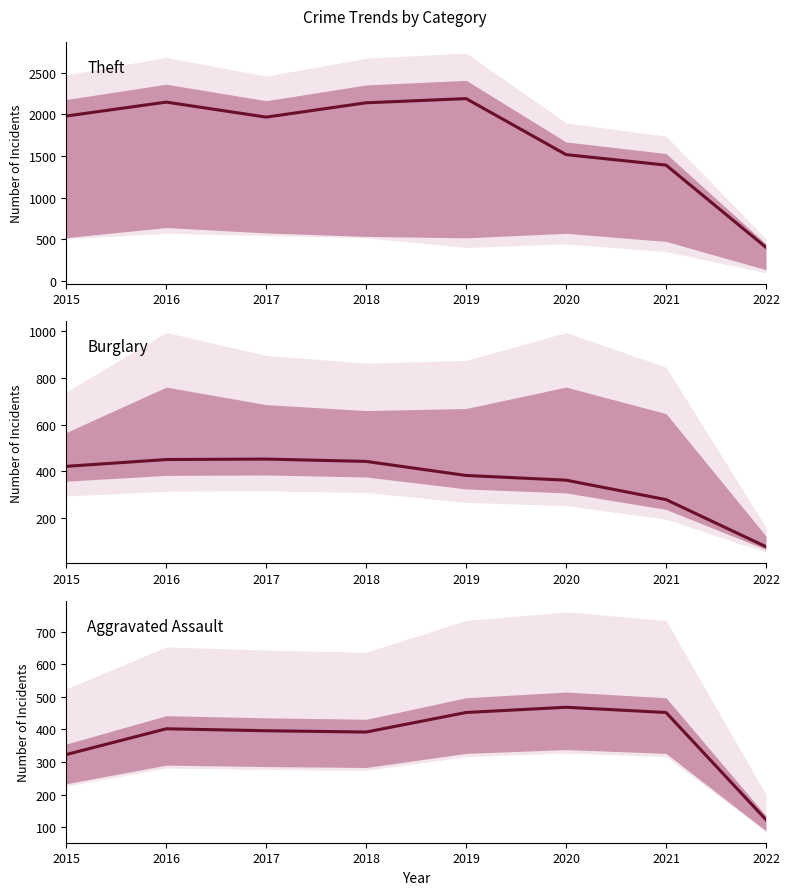

Reading left to right, extract all data points from this chart.

Theft: 1981	2148	1968	2140	2190	1518	1392	405
Burglary: 422	451	453	443	383	363	280	79
Aggravated Assault: 323	402	396	392	452	468	452	123